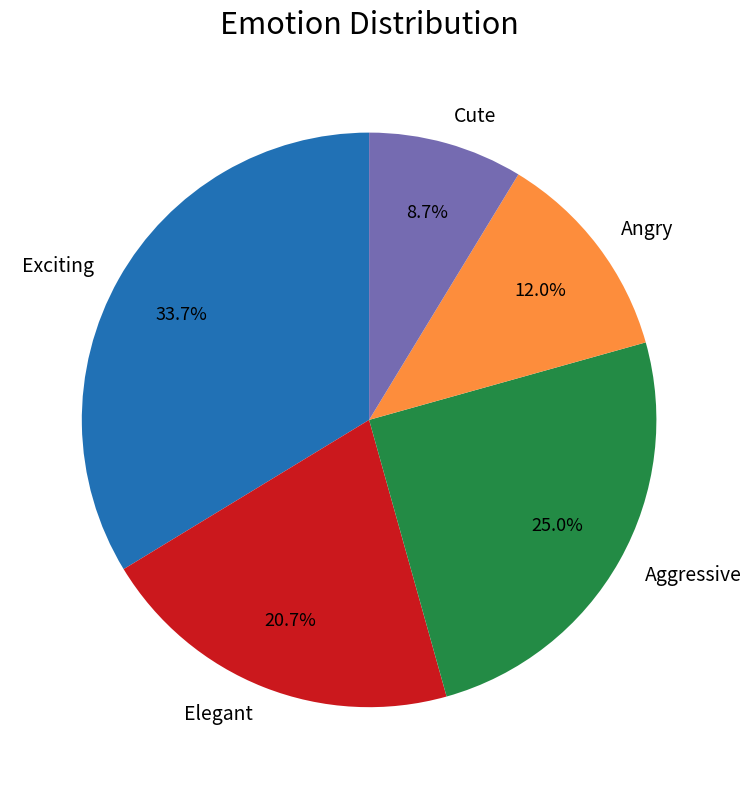

Is the sum of Exciting and Cute greater than half?

No